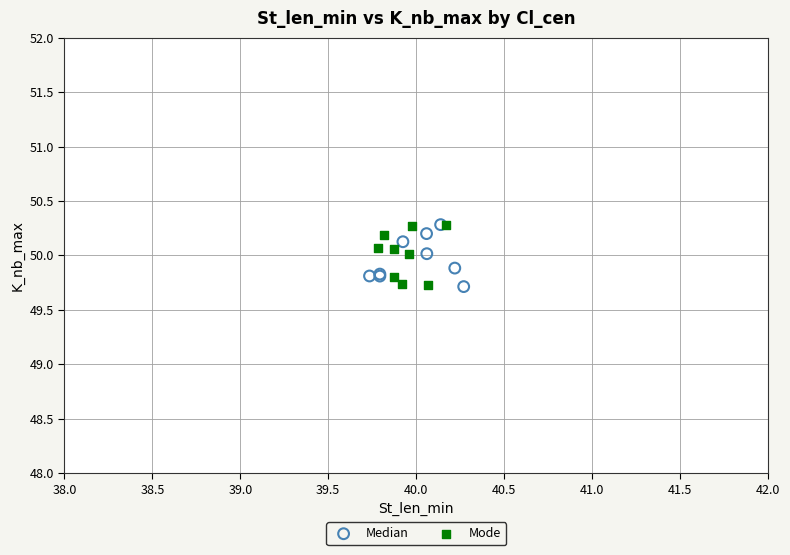

What are all the series names shown in the legend?

Median, Mode